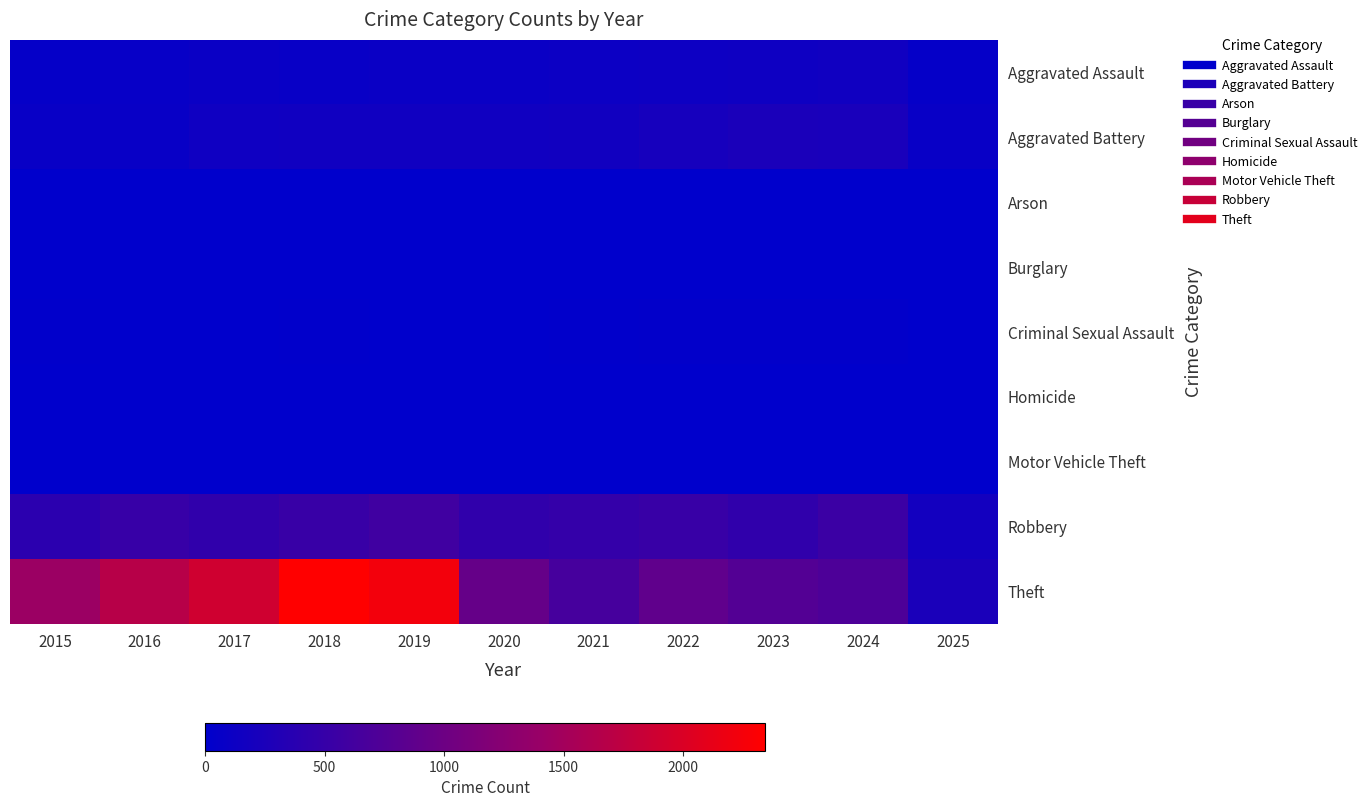

At 2020, list the series in order from largest to smallest.

Theft, Robbery, Aggravated Battery, Aggravated Assault, Criminal Sexual Assault, Homicide, Motor Vehicle Theft, Arson, Burglary